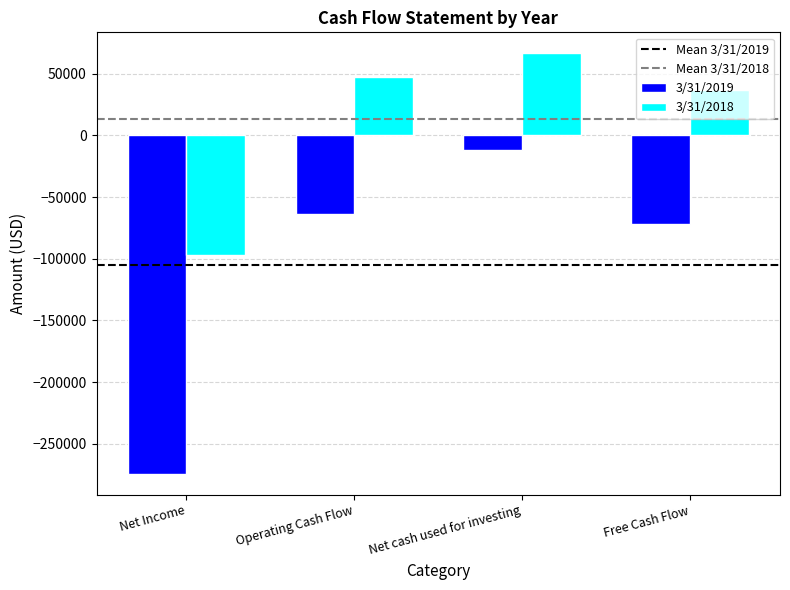

What is the label of the 1st bar from the left?

Net Income